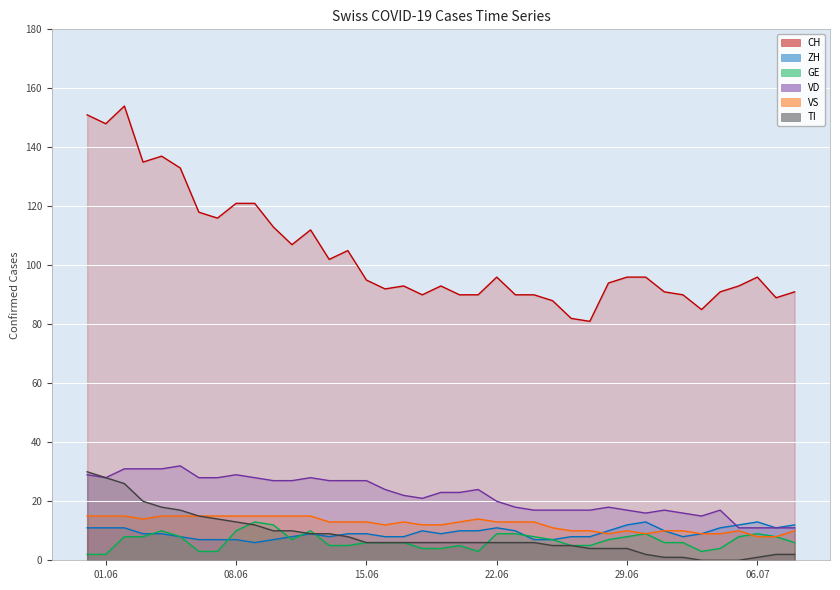

True or false: CH and TI cross at least once.

False